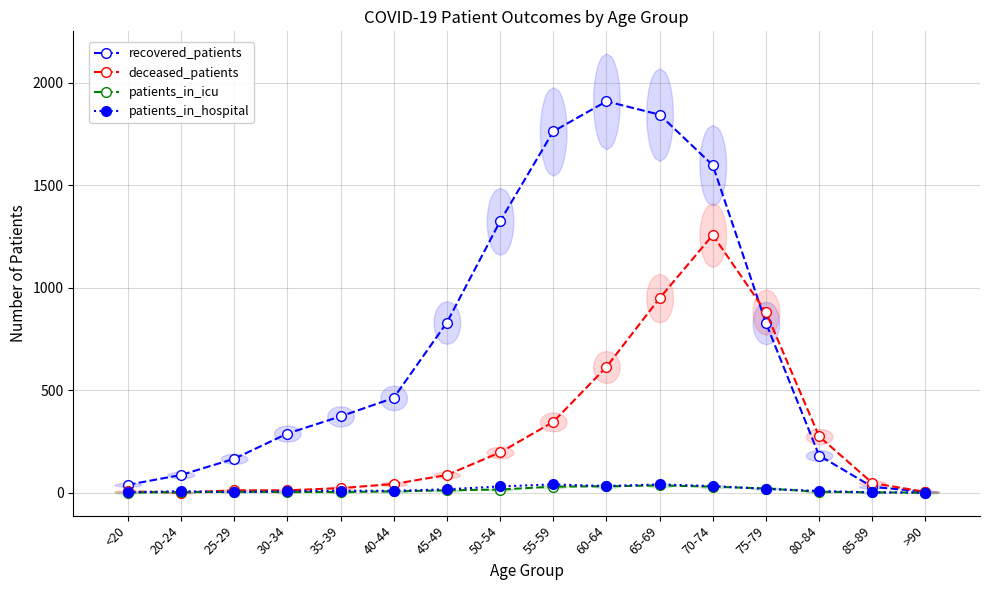

Between <20 and 40-44, which series saw the biggest shift?

recovered_patients